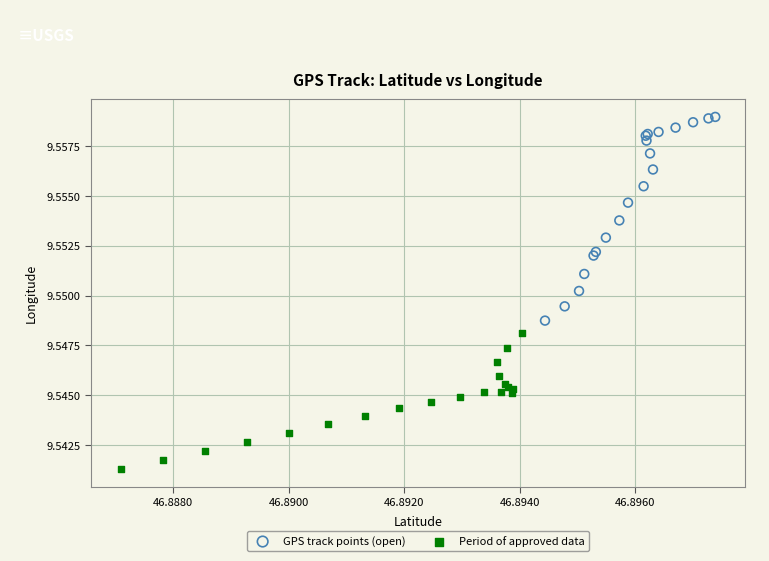

Which series reaches the maximum Y coordinate?

GPS track points (open)